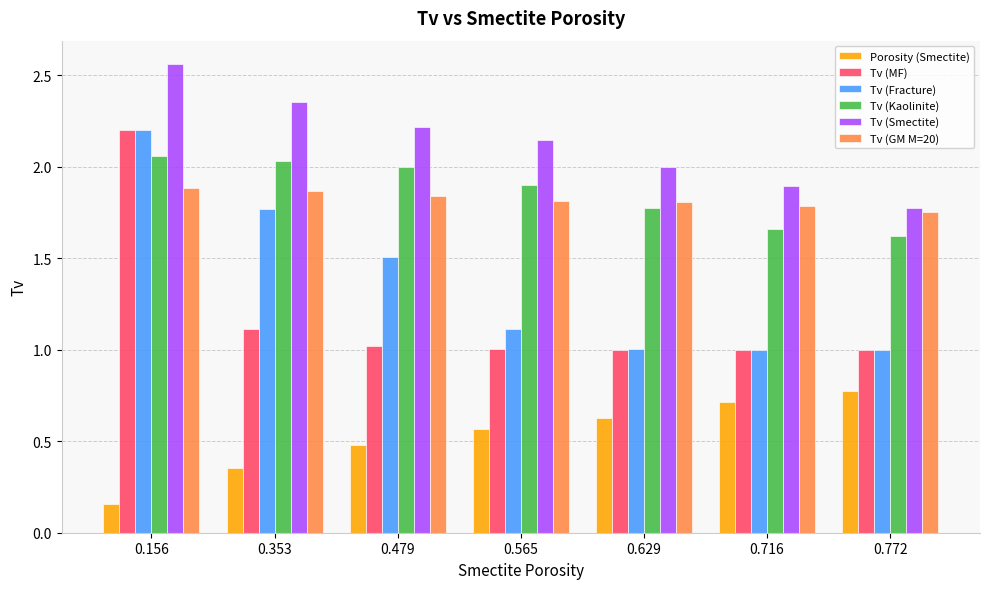

True or false: Porosity (Smectite) has a value of 0.0 at 0.156.

False